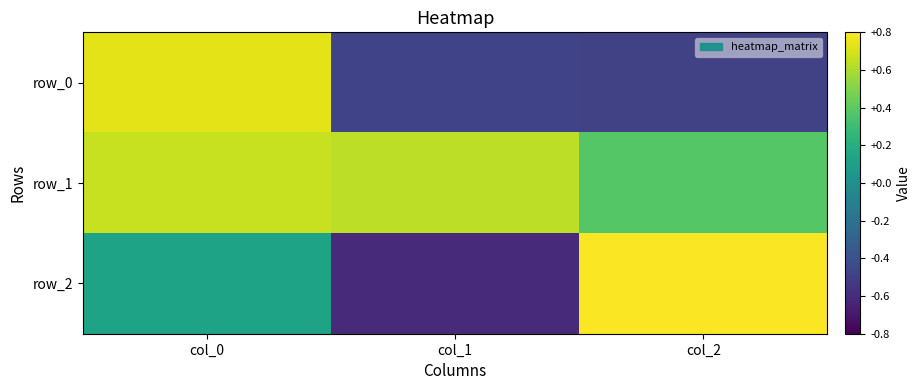

How many categories are shown in the chart?

3